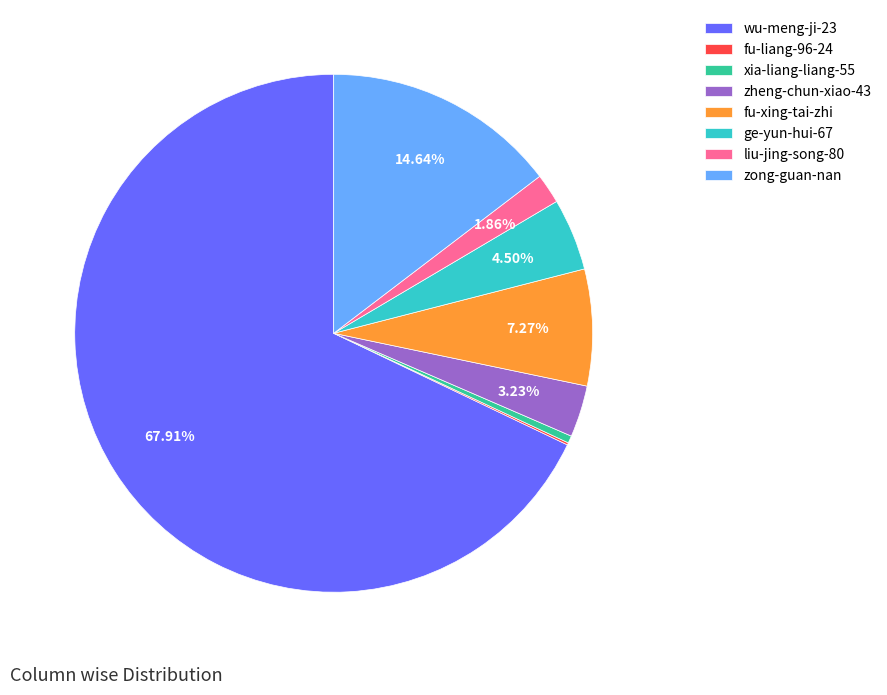

Combined, do ge-yun-hui-67 and liu-jing-song-80 account for over 50%?

No